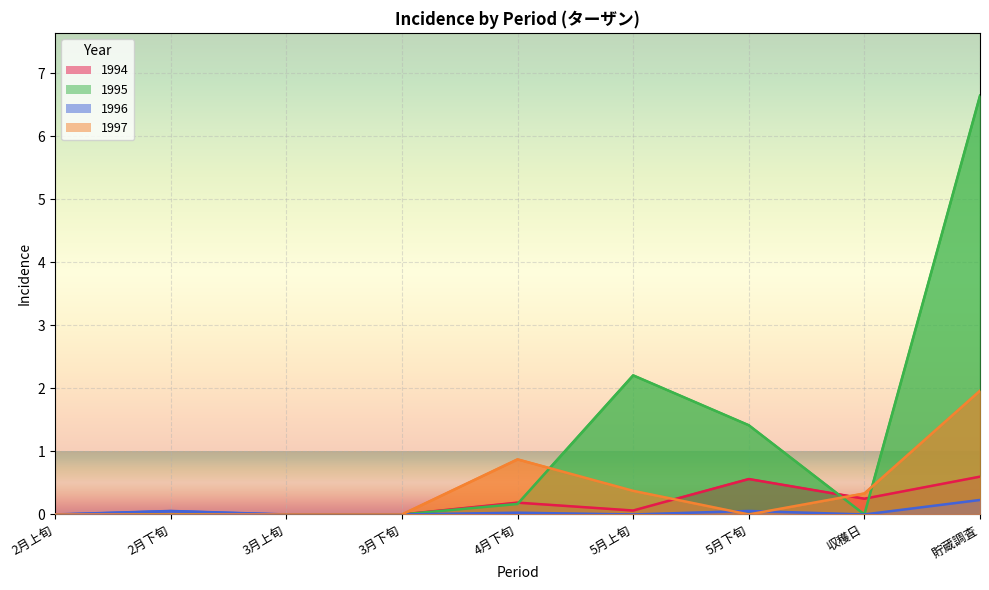

Where is the first local maximum for 1997?

4月下旬